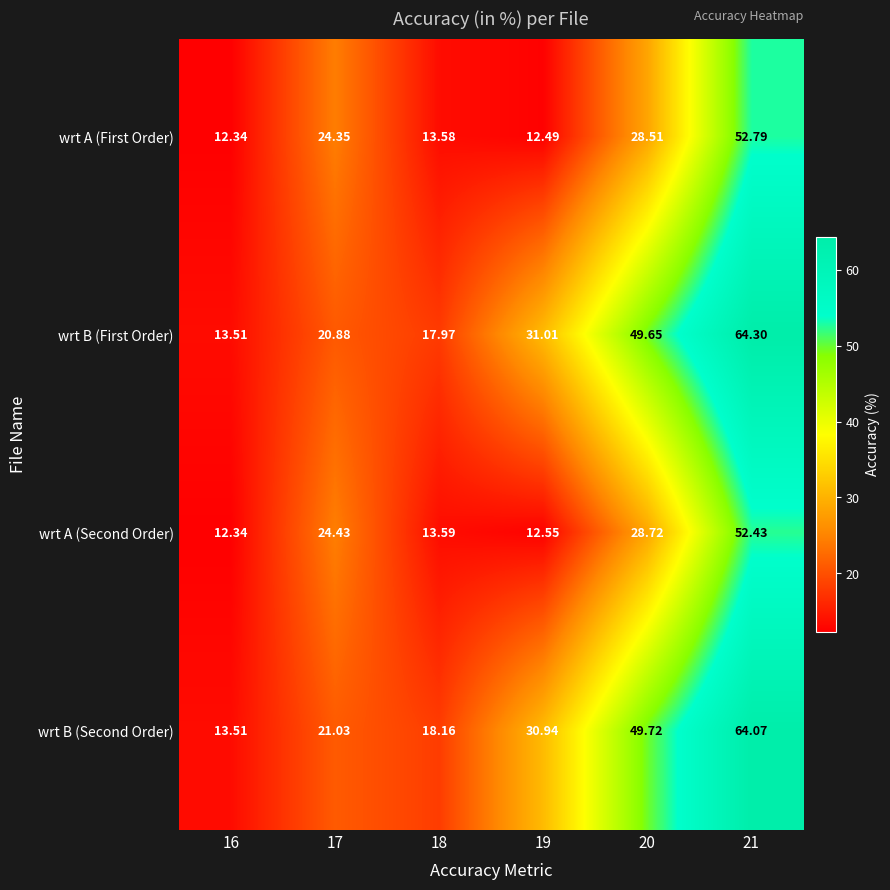

Is the value of wrt B (Second Order) at 16 greater than the value of wrt A (Second Order) at 19?

Yes